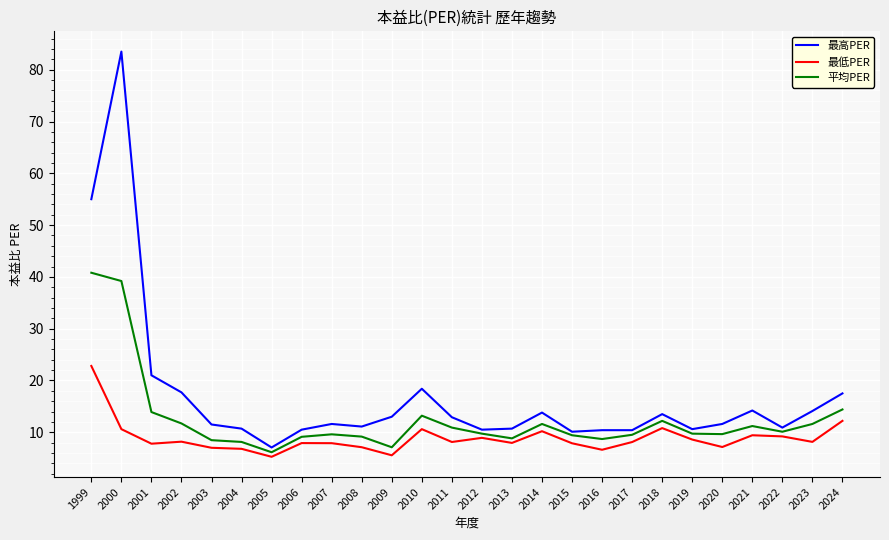

Which category has the highest value across all series?

2000